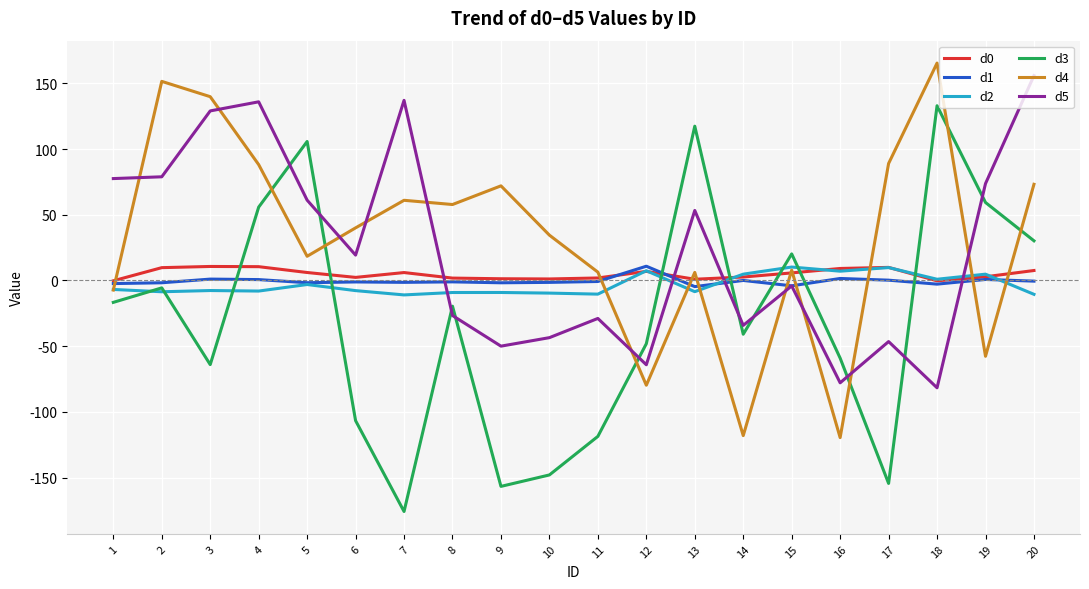

At which category is the sum across all series the highest?

4